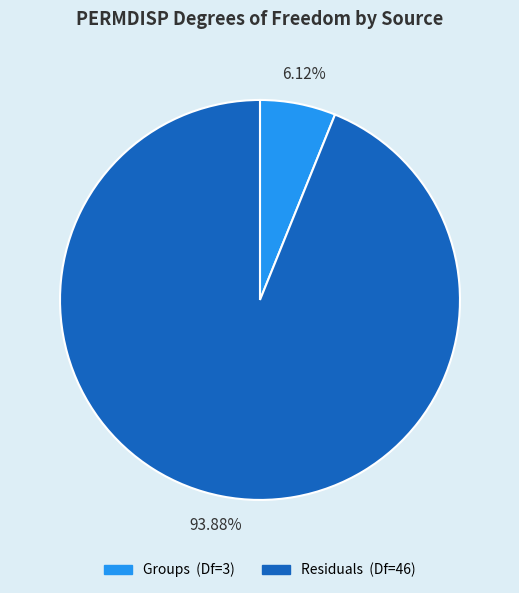

Which has a higher value, Residuals or Groups?

Residuals